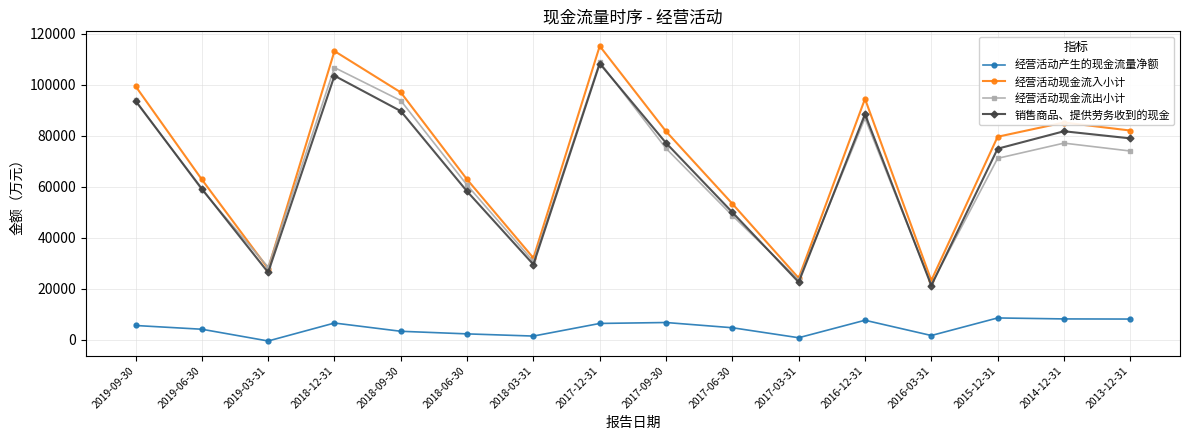

The value of 经营活动现金流出小计 at 2014-12-31 is 118879. True or false?

False